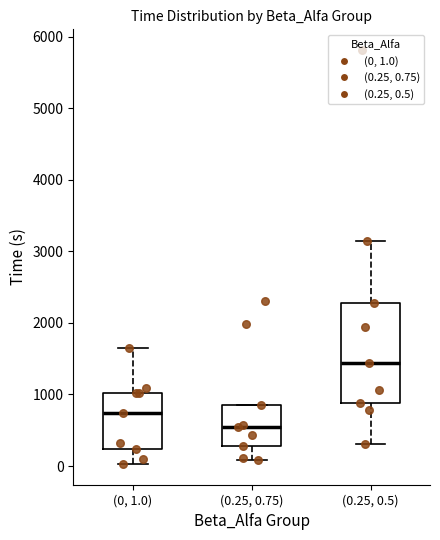

Reading left to right, read every box against the y-axis: the position of its median line, the range the box covers, and the ends of its whiskers. The values are not printed on the chart, so give them approximately, as read against the axis.

(0, 1.0): median 700, box 200 to 1000, whiskers 0 to 1700
(0.25, 0.75): median 600, box 300 to 900, whiskers 100 to 900
(0.25, 0.5): median 1400, box 900 to 2300, whiskers 300 to 3100